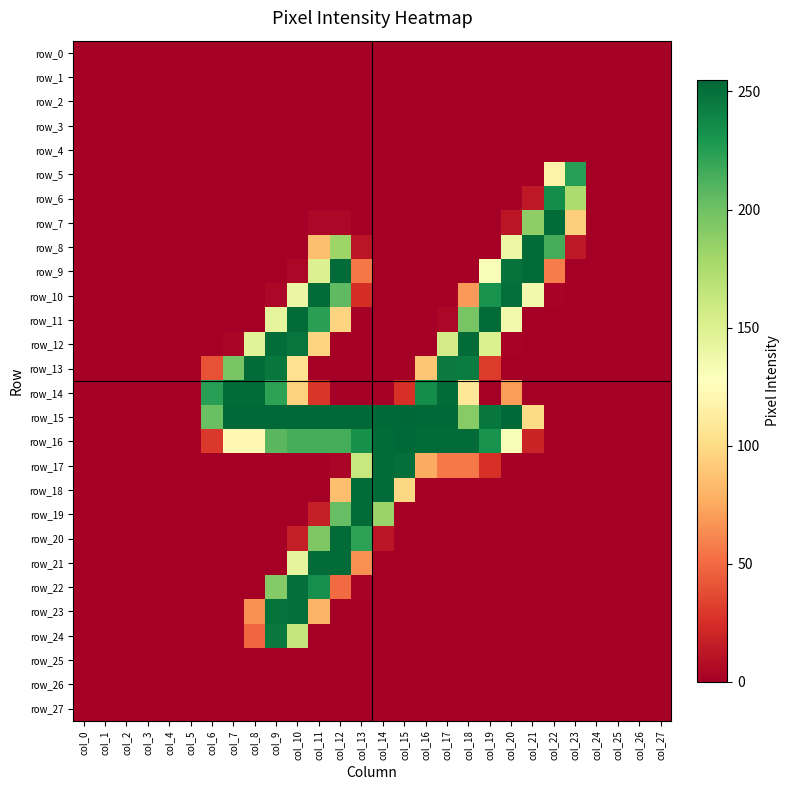

Is the value of row_6 at col_21 greater than the value of row_19 at col_14?

No